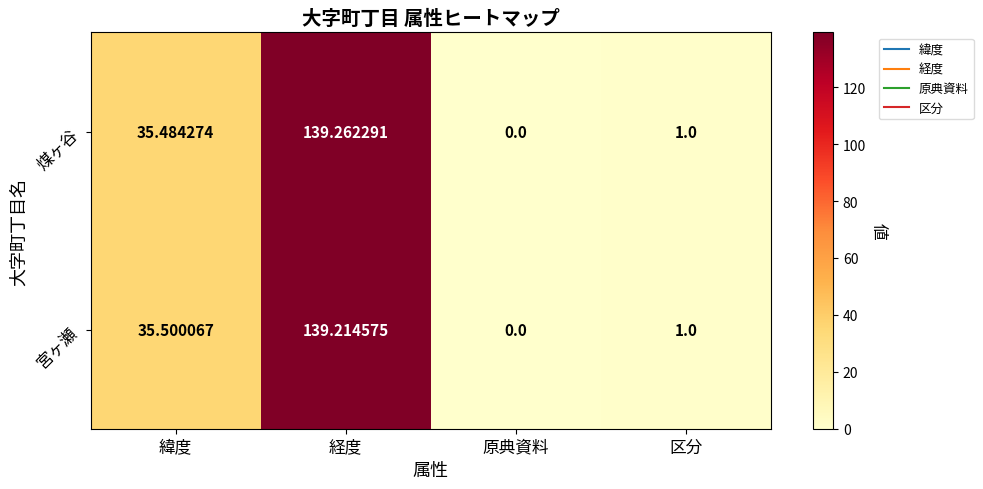

Rank the series at 経度 from highest to lowest value.

煤ヶ谷, 宮ヶ瀬